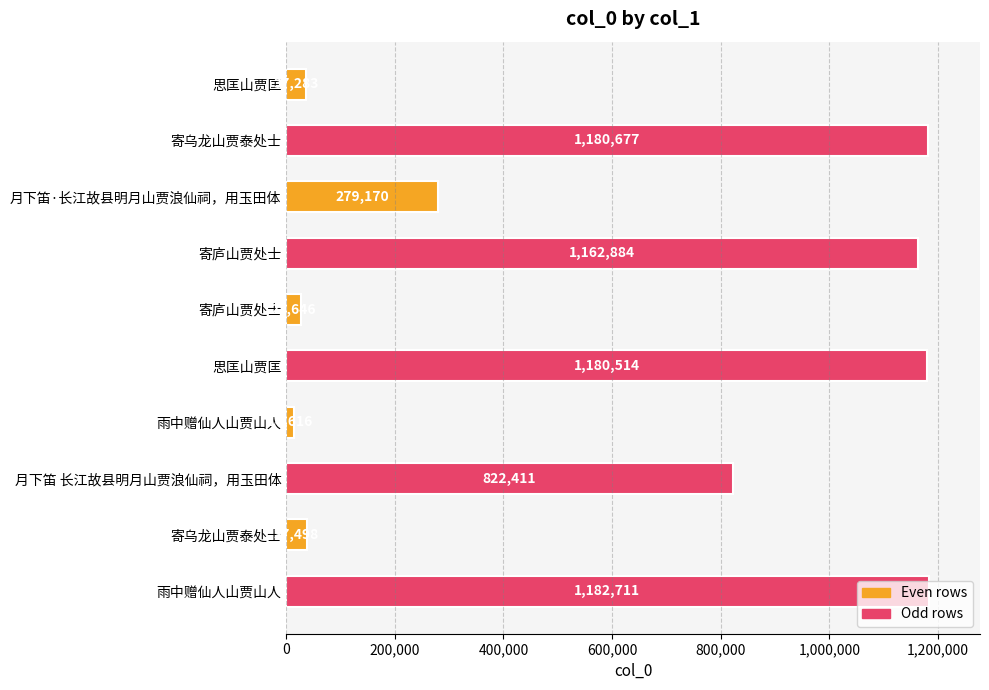

How many data points are less than 822411?

5